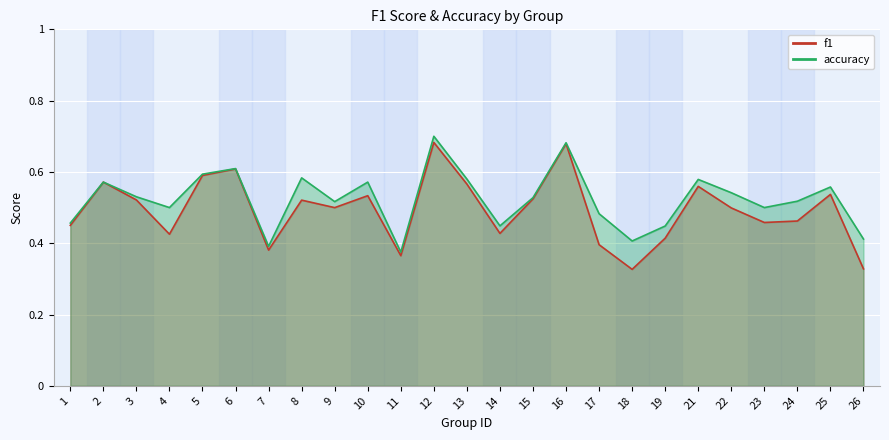

How many f1 values are between 0 and 1?

25